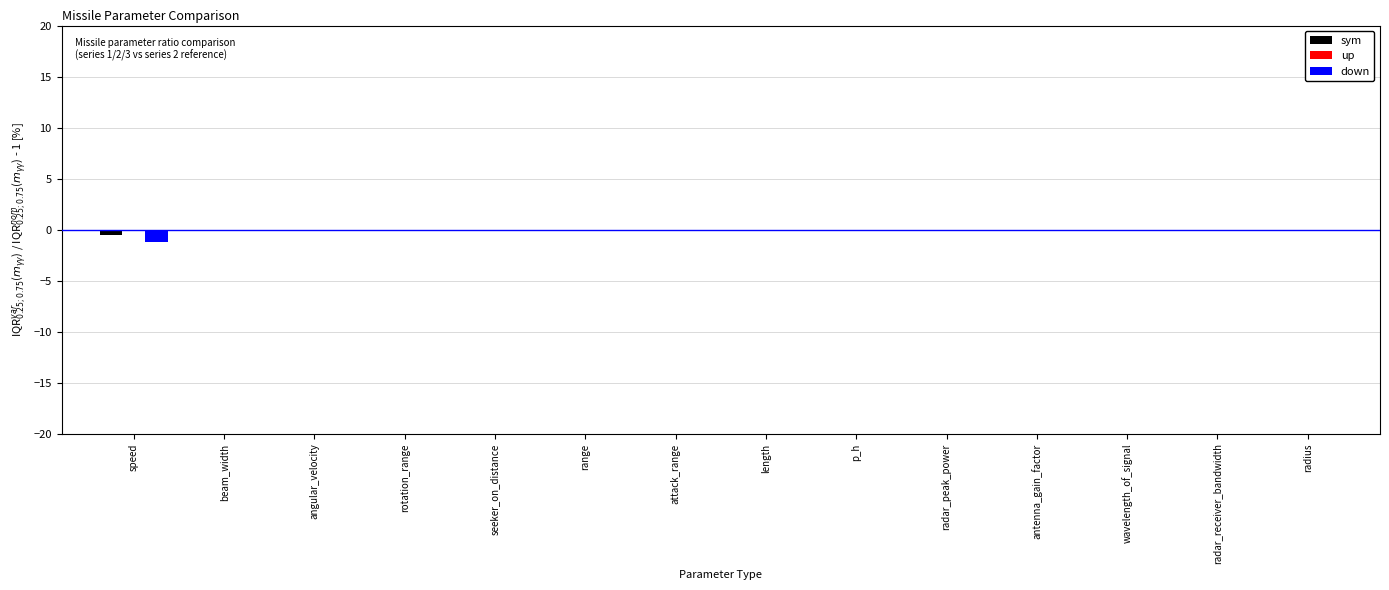

What is the sum of all down values?

-1.2